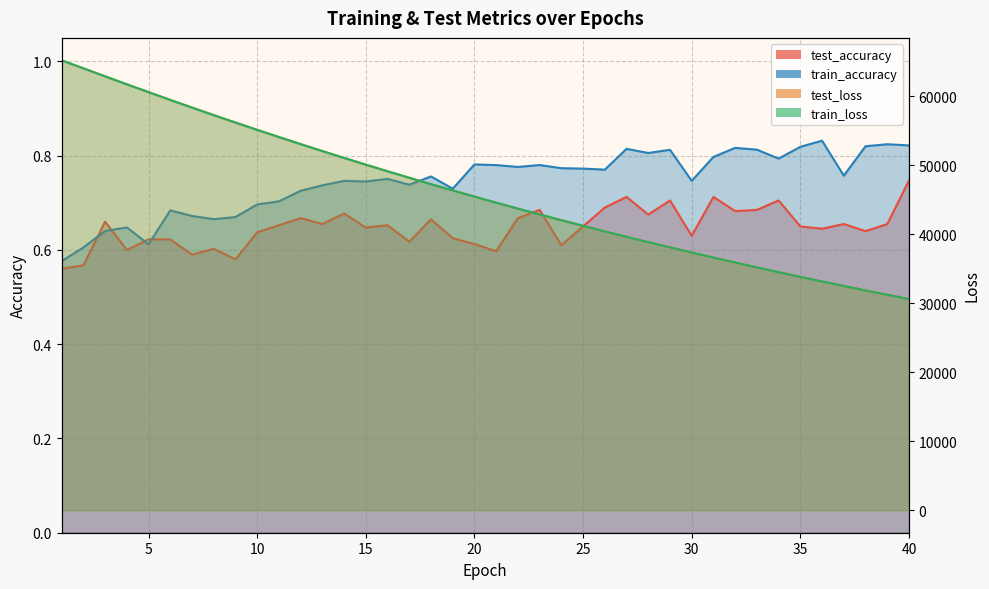

Is the value of test_accuracy at 18 greater than the value of train_loss at 12?

No